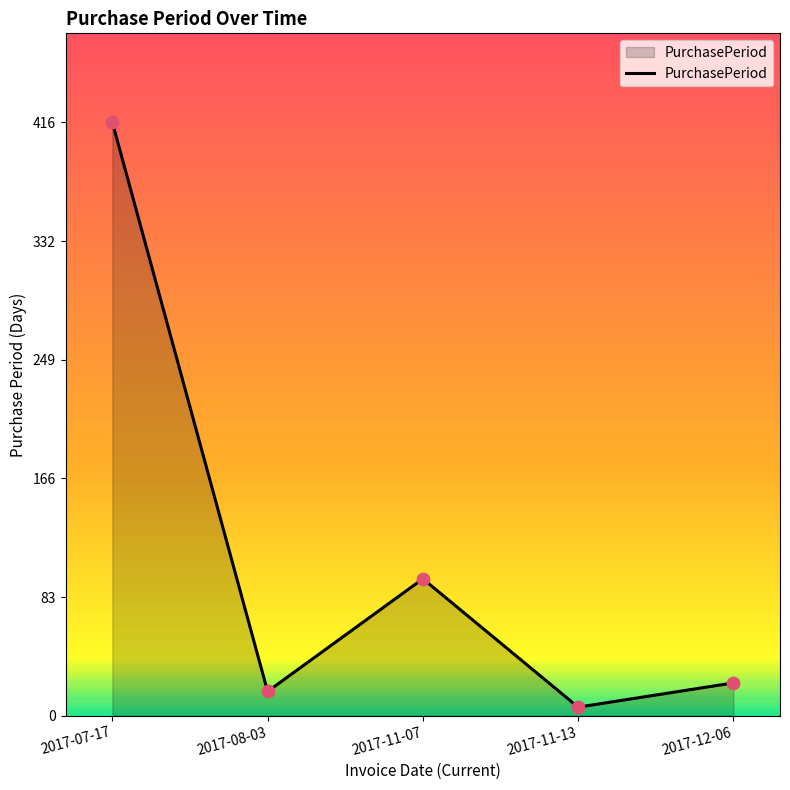

Which has a higher value, 2017-07-17 or 2017-12-06?

2017-07-17